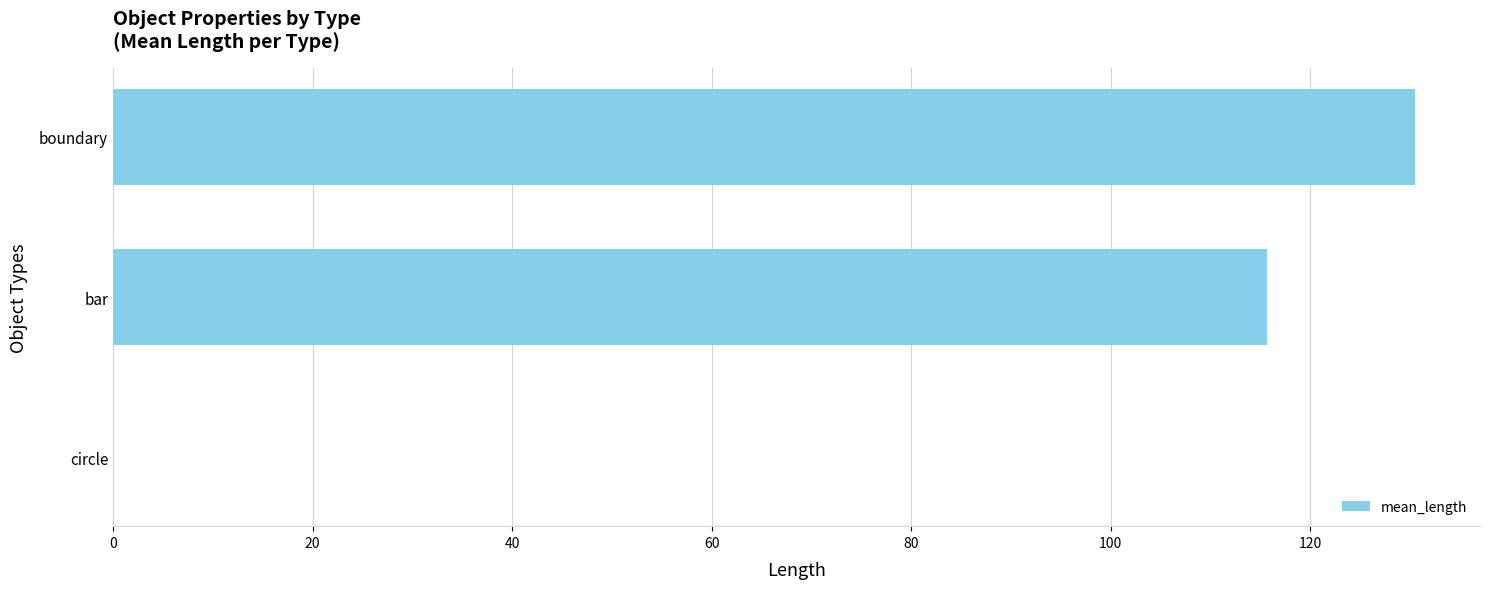

Which category has the highest value across all series?

boundary